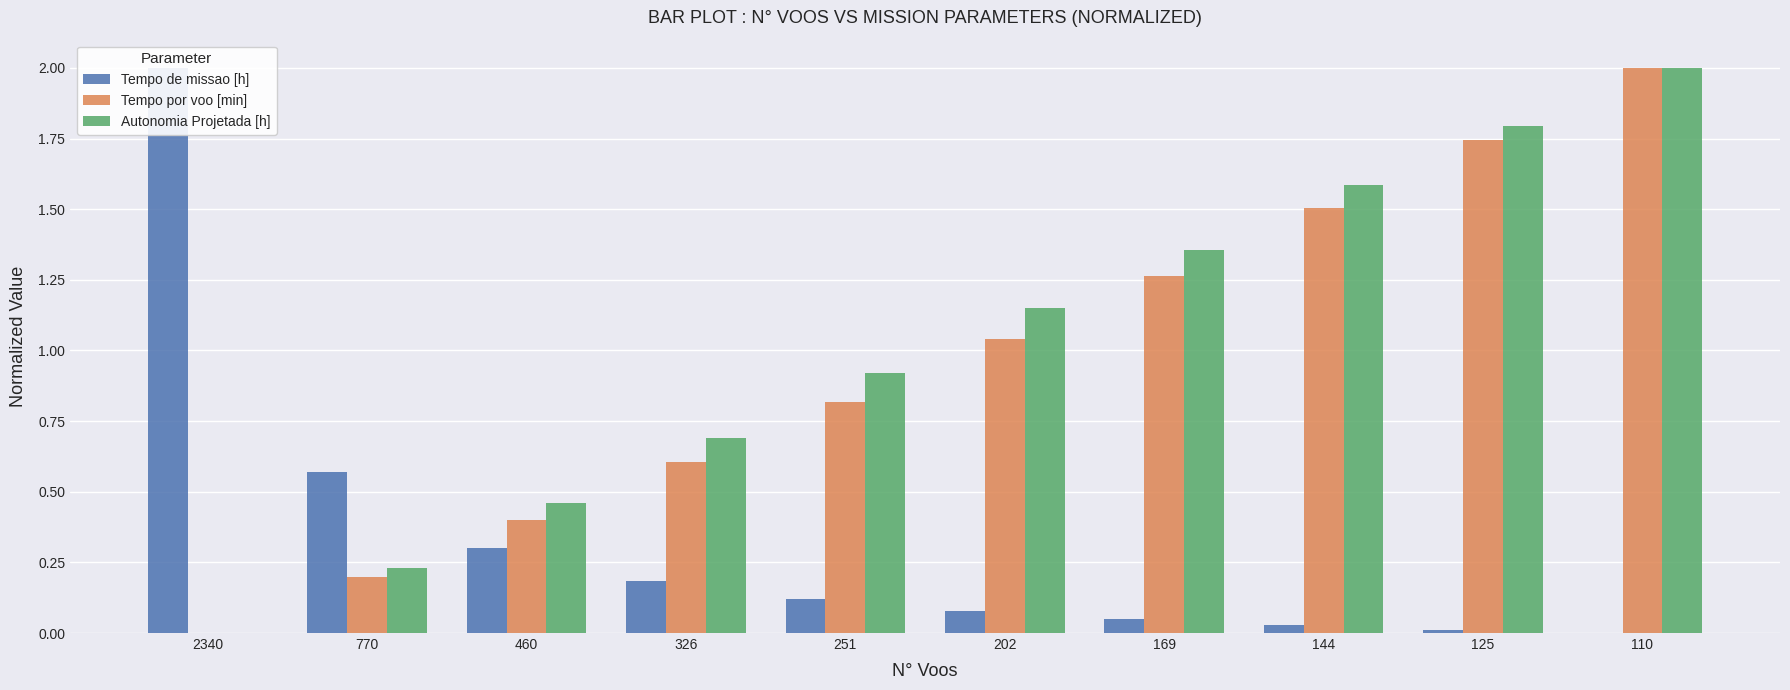

Rank the series by their maximum value, from lowest to highest.

Tempo de missao [h], Tempo por voo [min], Autonomia Projetada [h]